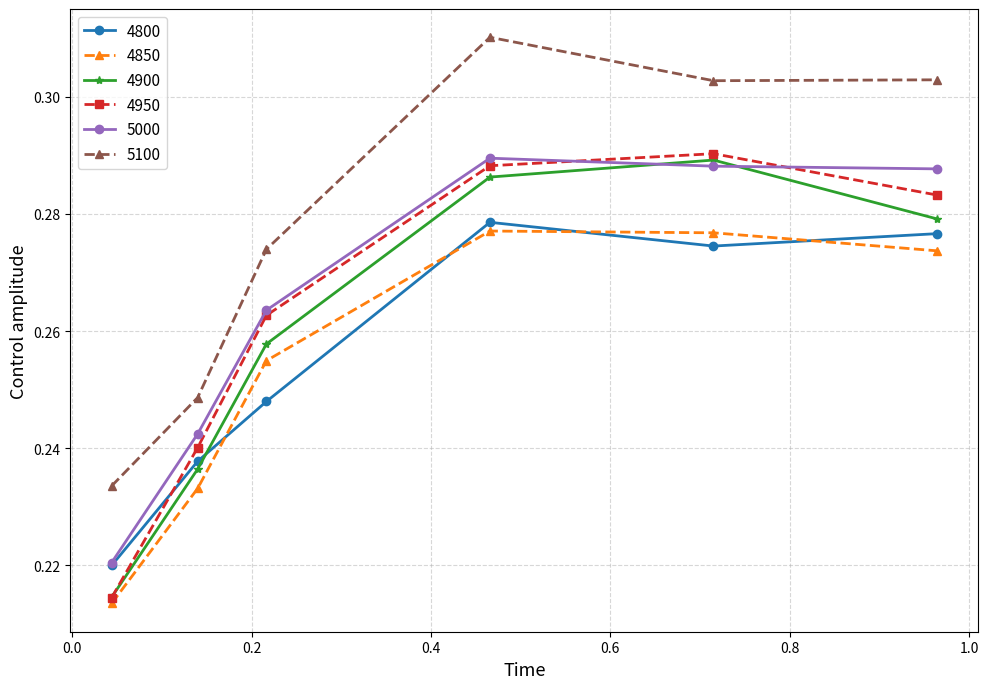

How many intersections are there between 4800 and 4950?

1